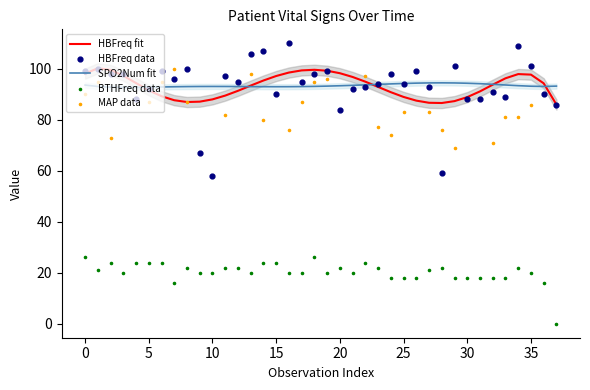

What is the highest value of the HBFreq fit series?

100.2